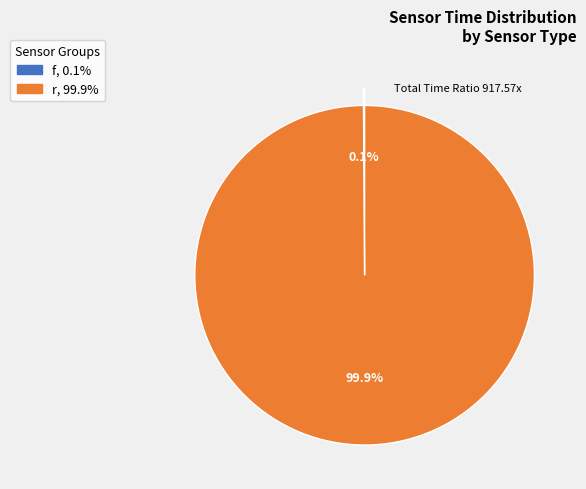

Is there a majority slice in this chart?

Yes